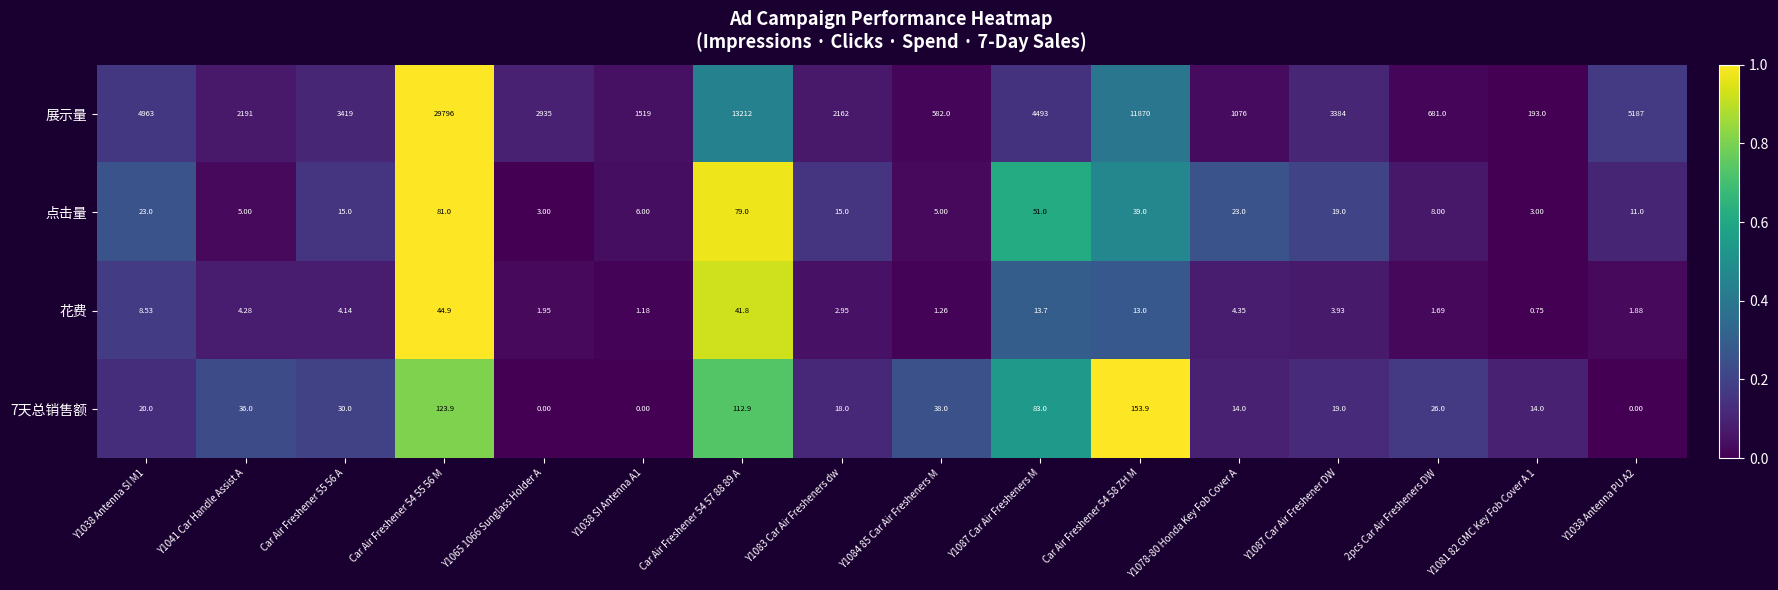

Which series changed the most between Y1038 SI Antenna A1 and Y1084 85 Car Air Fresheners M?

展示量